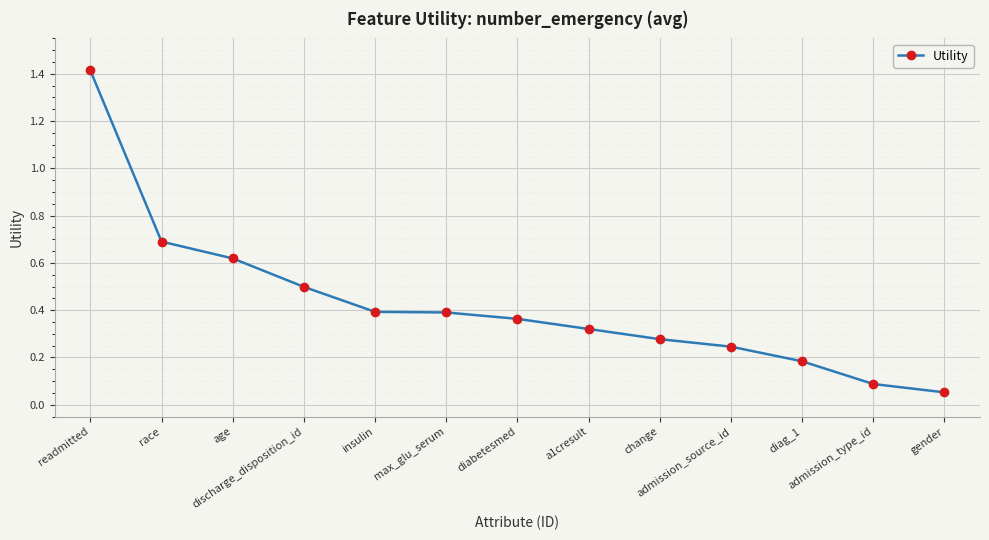

True or false: the data shows 0.4 at insulin.

True